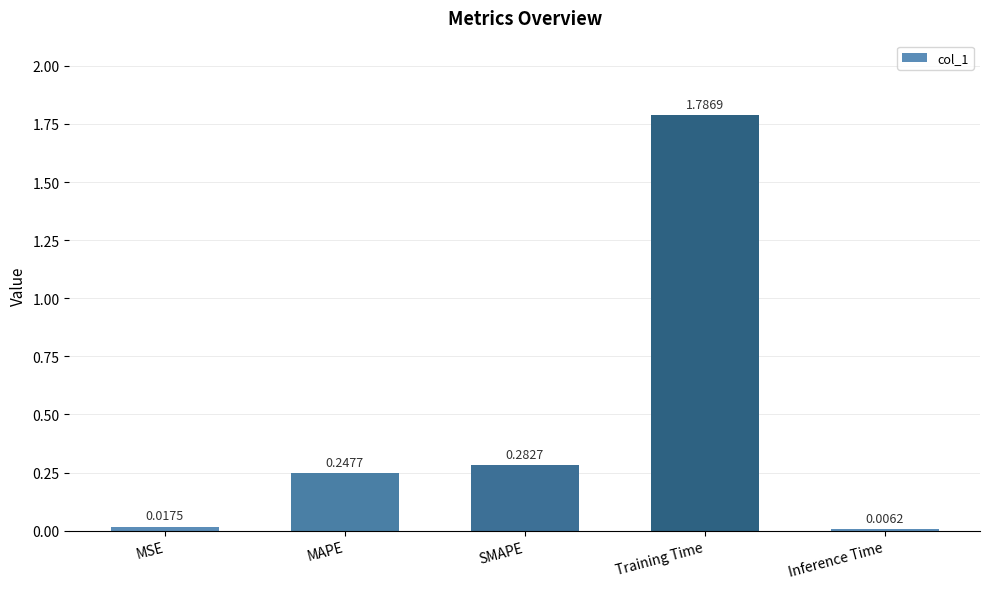

Where is the data nearest to the value 0?

Inference Time